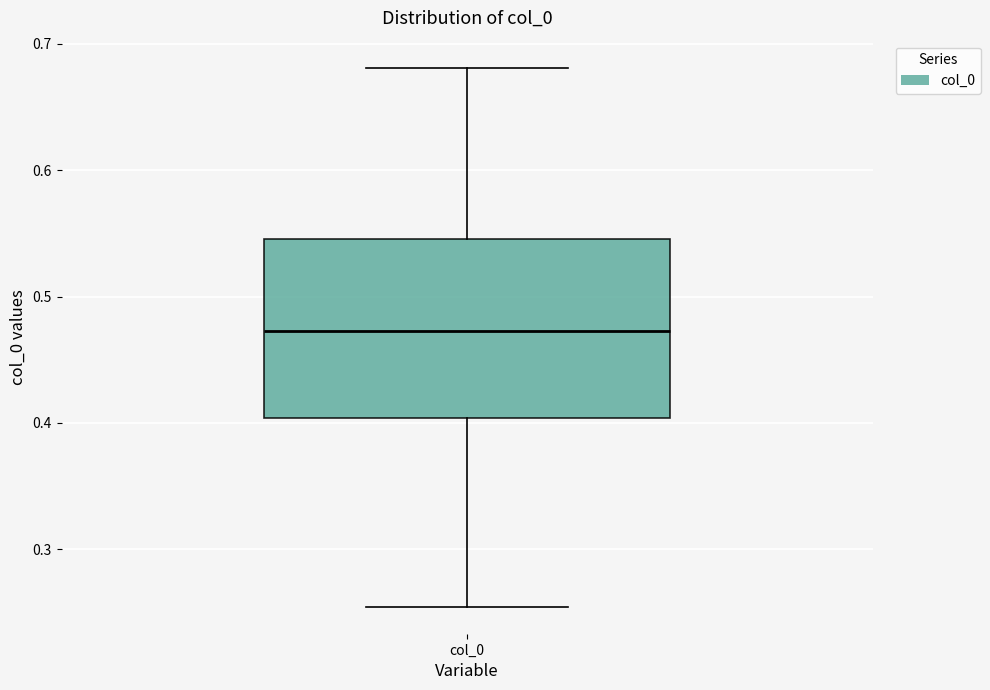

Read this box plot against the y-axis: the position of the median line, the range covered by the box, and the ends of both whiskers. The values are not printed on the chart, so give them approximately, as read against the axis.

median 0.47, box 0.40 to 0.55, whiskers 0.25 to 0.68